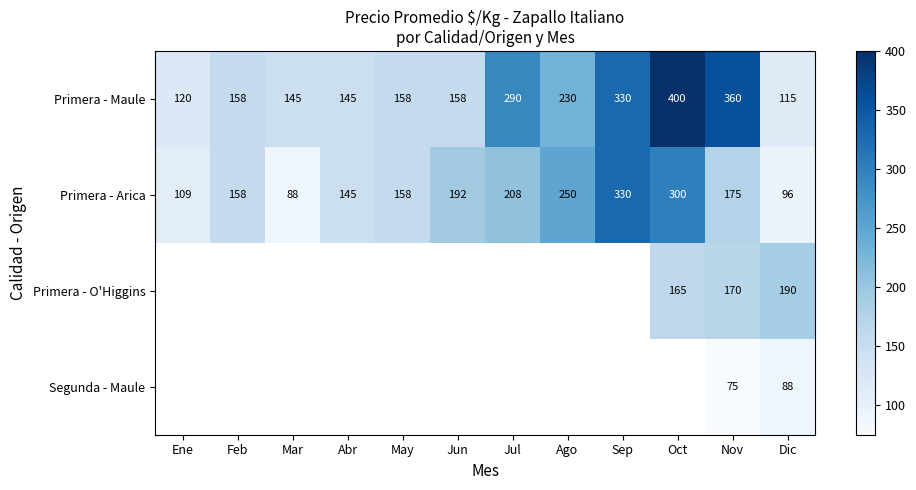

Which category has the highest value across all series?

Oct